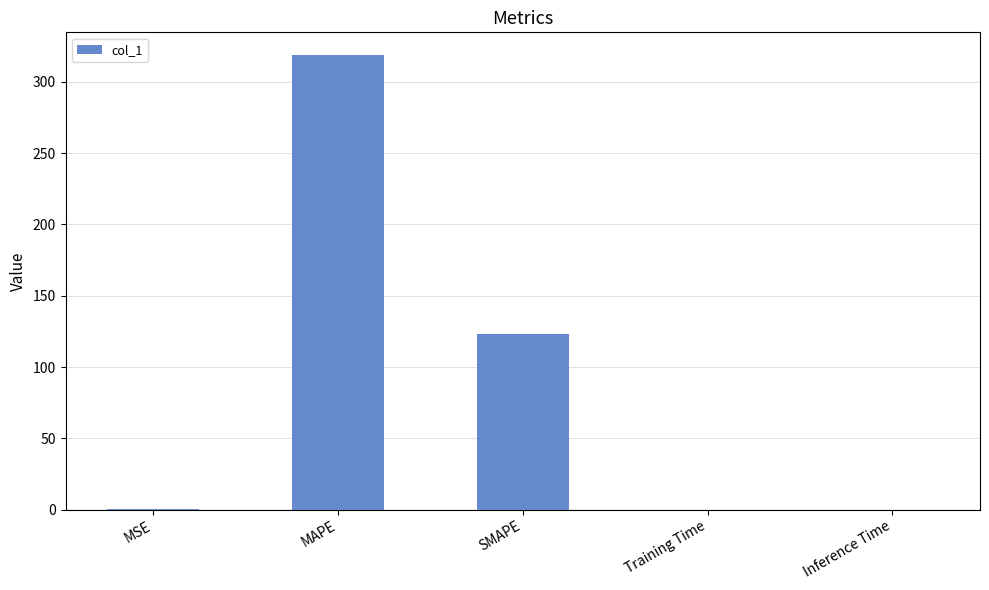

What is the approximate value at SMAPE?

122.9